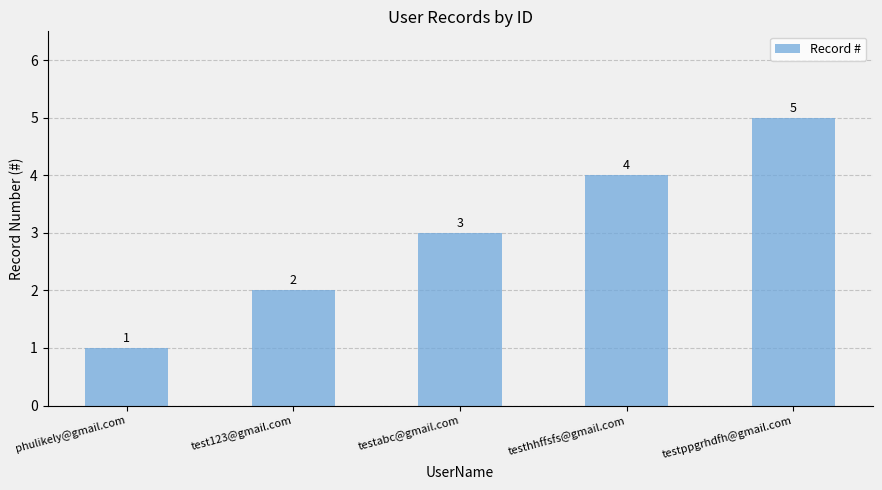

List the labels in order of value, smallest first.

phulikely@gmail.com, test123@gmail.com, testabc@gmail.com, testhhffsfs@gmail.com, testppgrhdfh@gmail.com